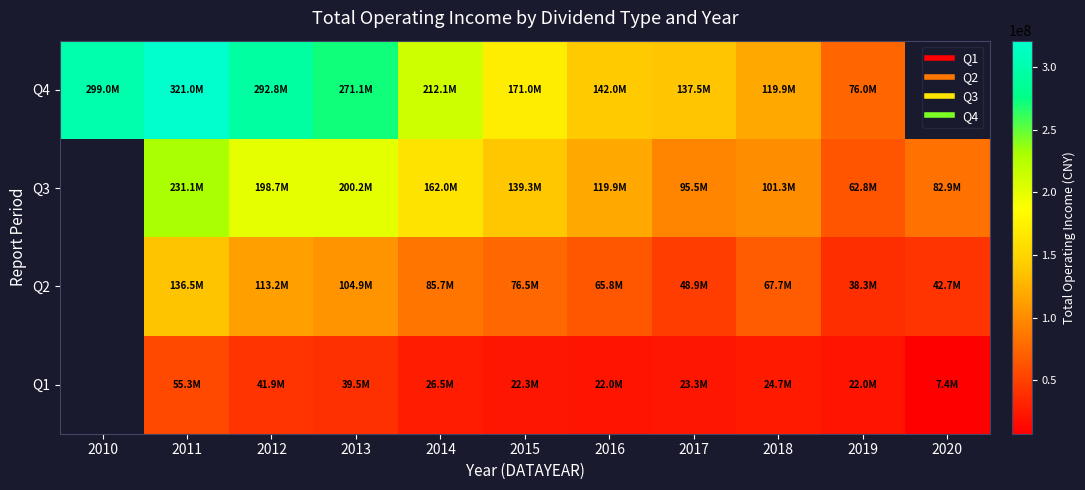

What is the greatest value displayed?

321043570.3